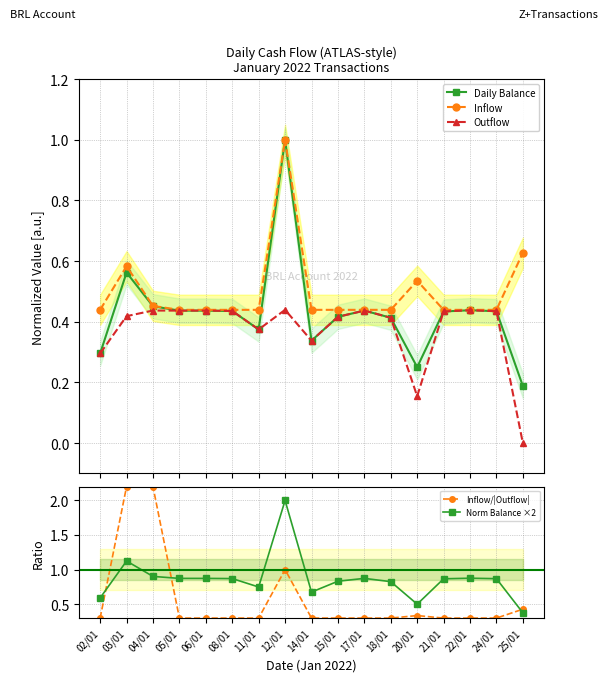

Count the Daily Balance values in the range 0 to 1.

17